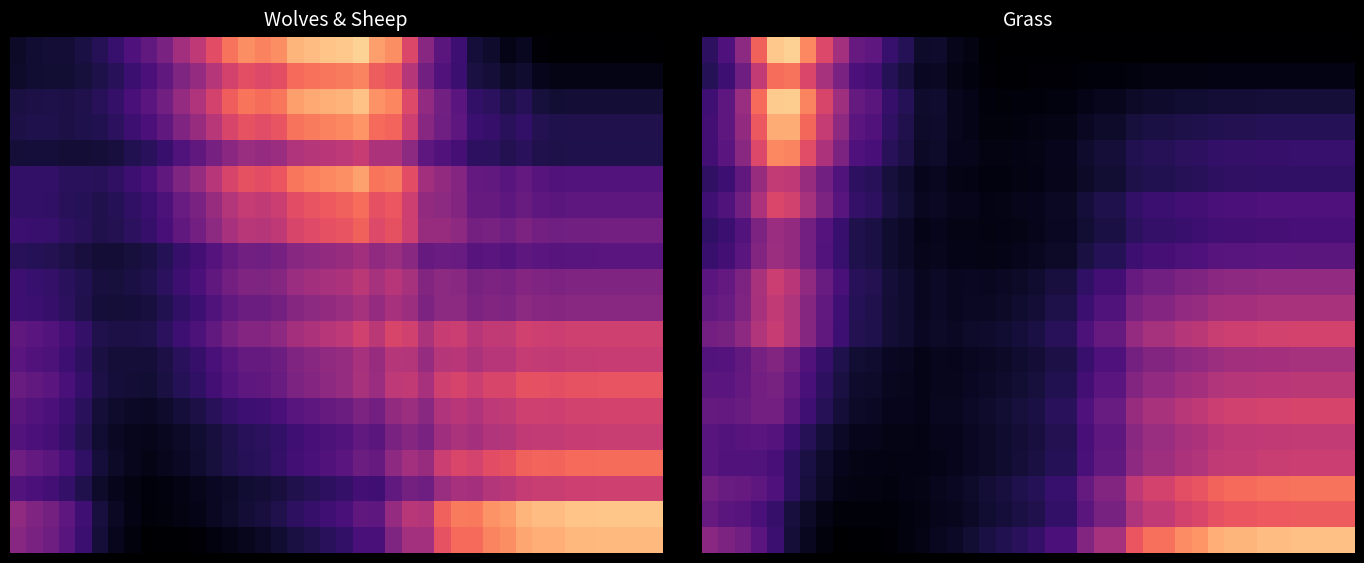

How many data points does each series have?

40